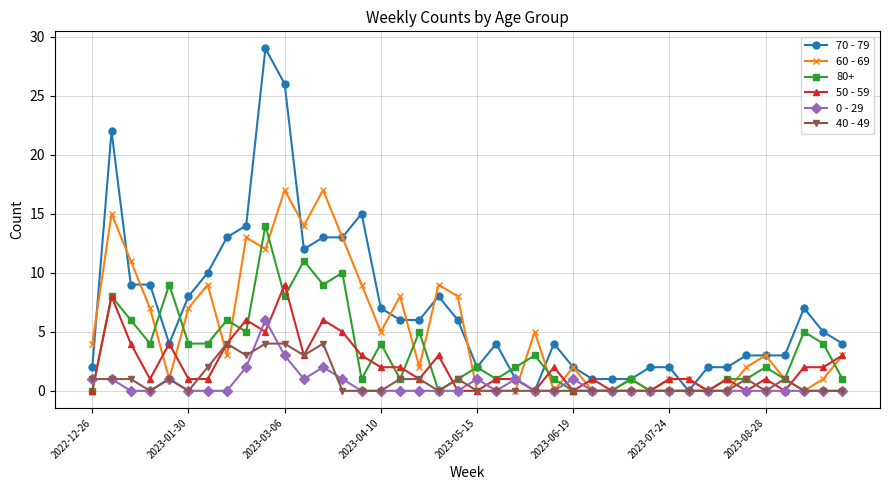

Is this an area chart (filled region under the line)?

No